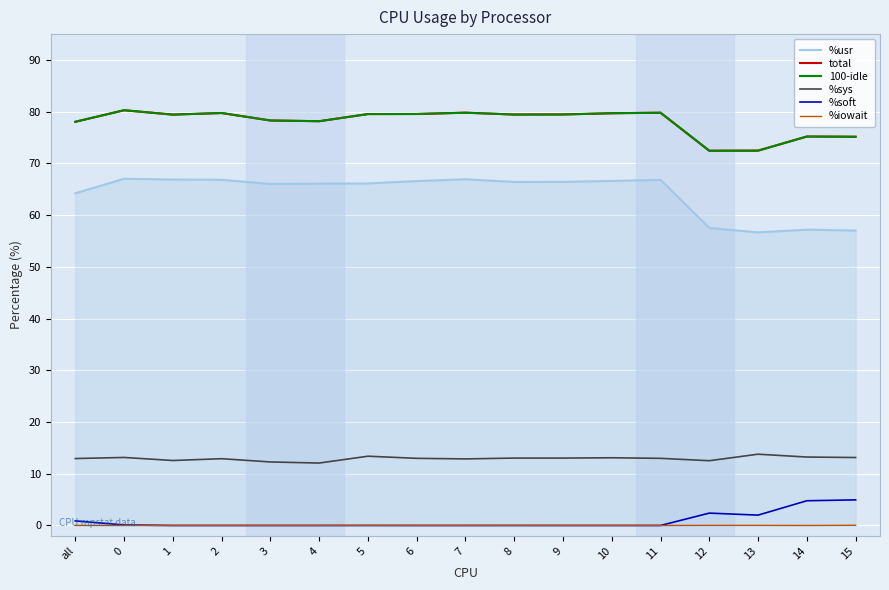

At how many categories does at least one series exceed 42?

17